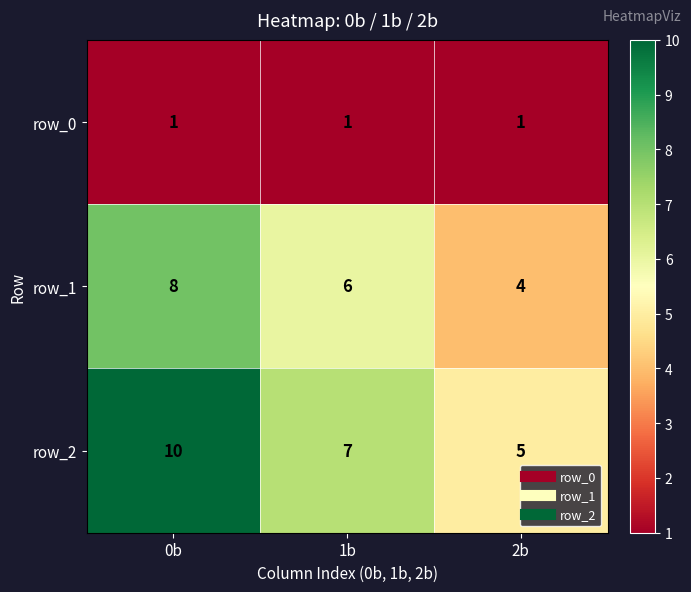

What is the difference between the second highest and minimum values in the row_2 series?

2